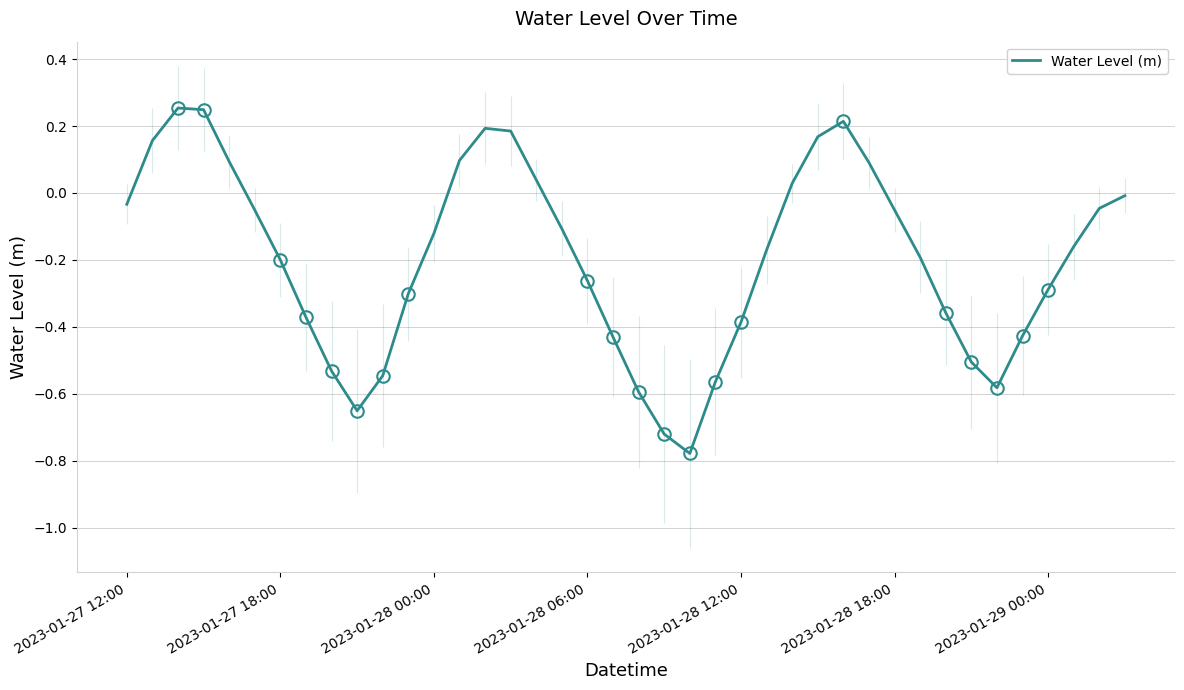

Is this an area chart (filled region under the line)?

No